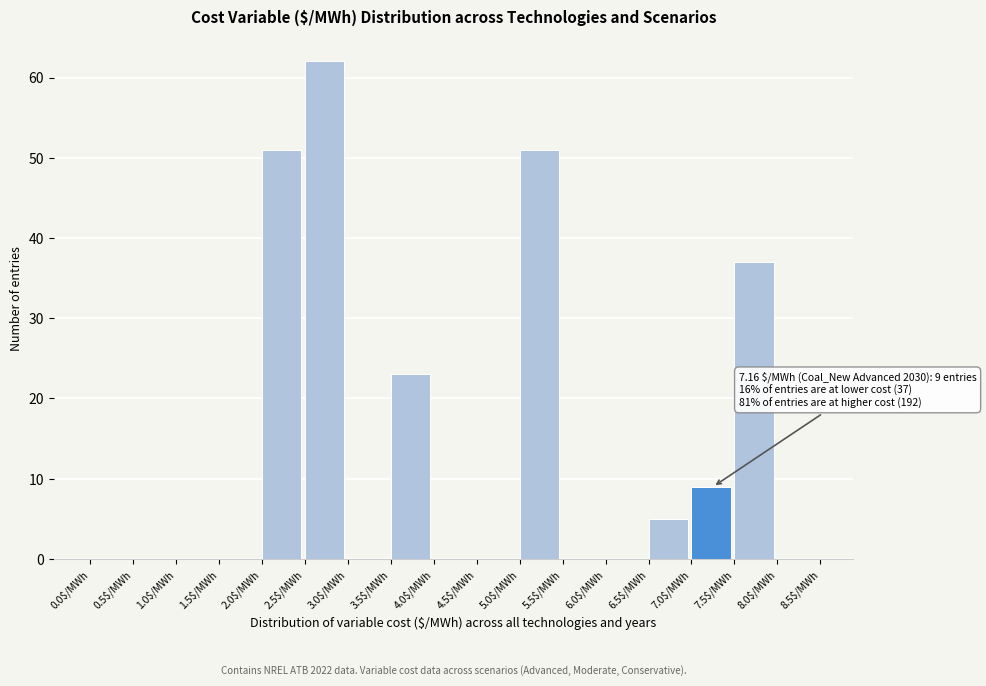

Which range on the x-axis has the tallest bar?

2.5 to 3.0